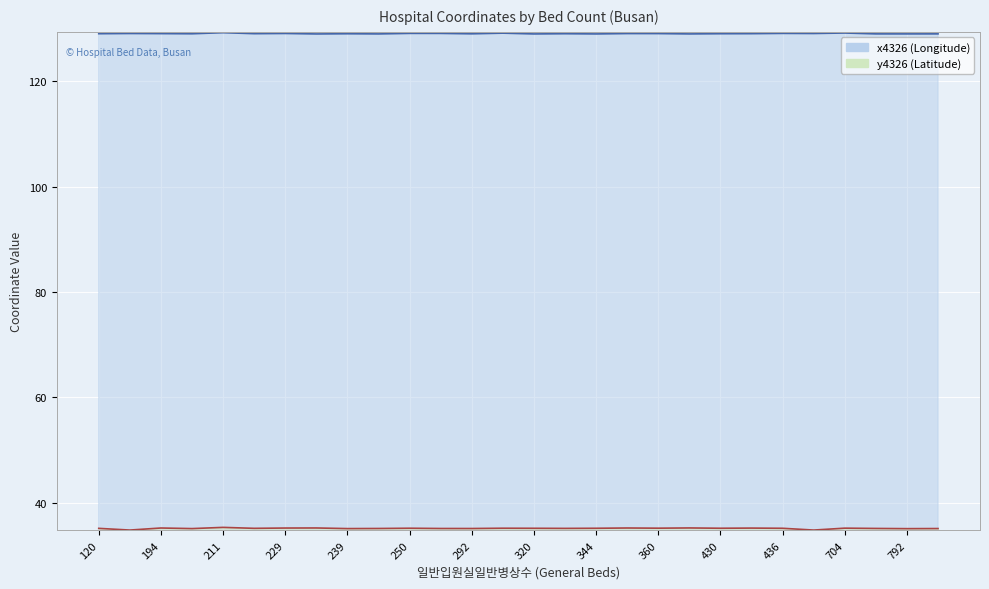

How many lines are shown in the chart?

2